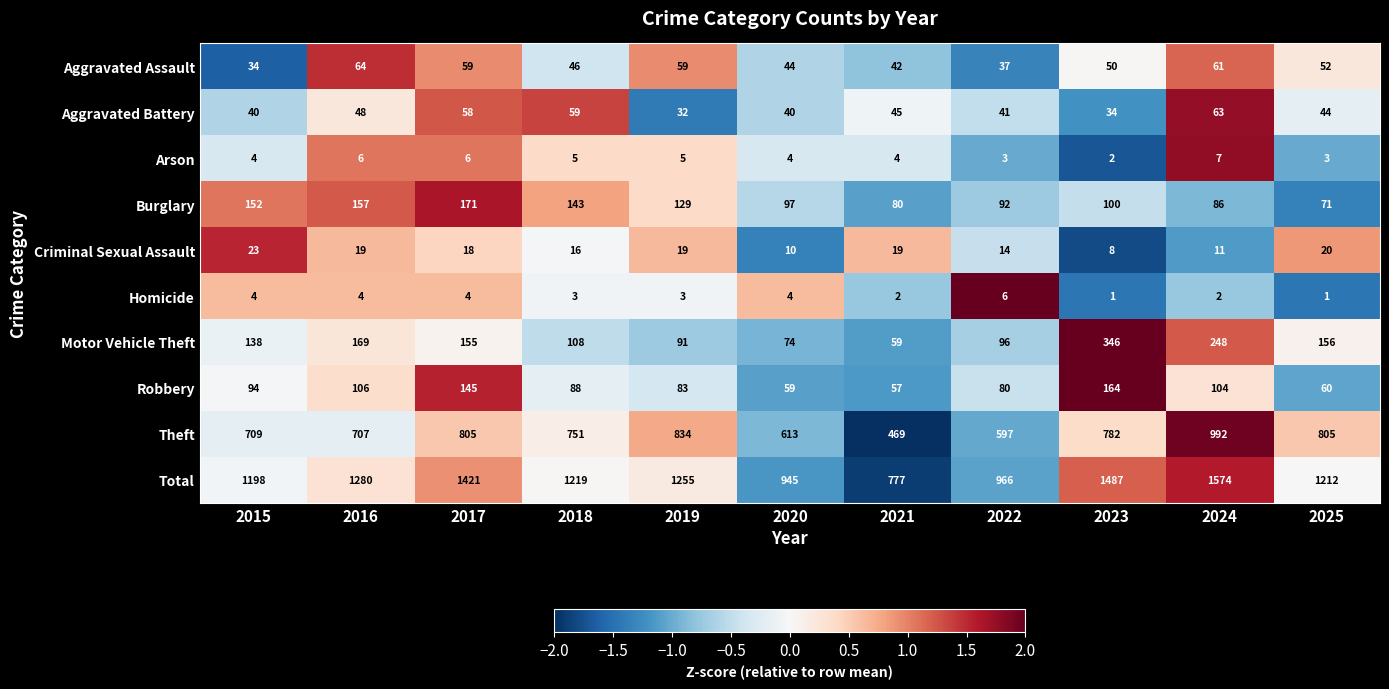

Where does the Criminal Sexual Assault series first go above 18?

2015